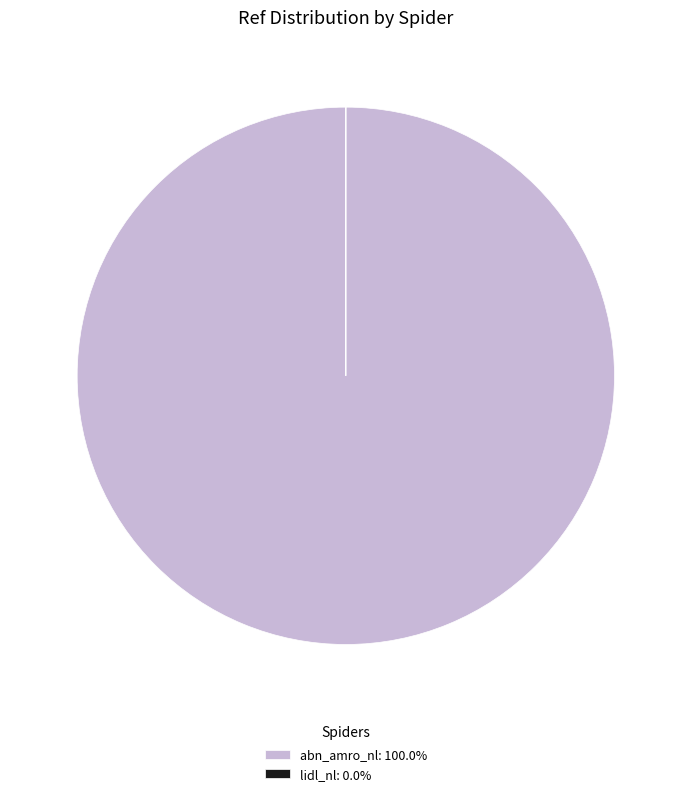

Is there any slice that represents more than half of the pie?

Yes